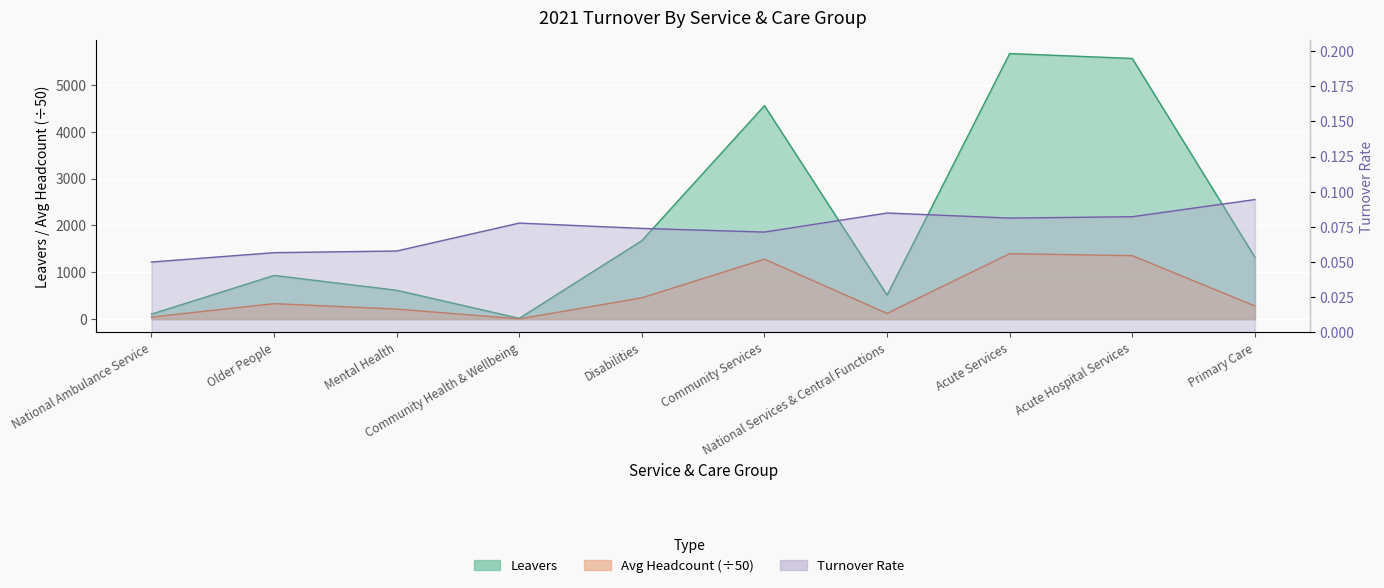

At which category is the sum across all series the highest?

Acute Services